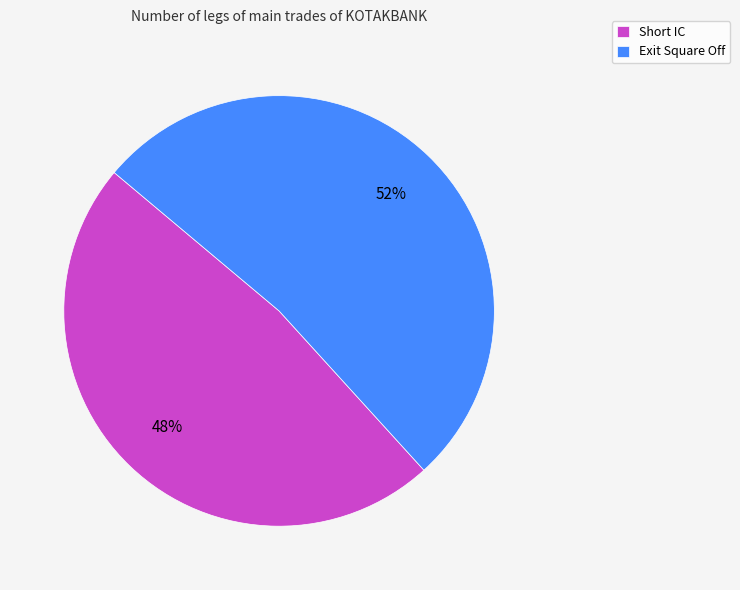

To the nearest percent, what is the difference between the Exit Square Off and Short IC slice percentages?

4%